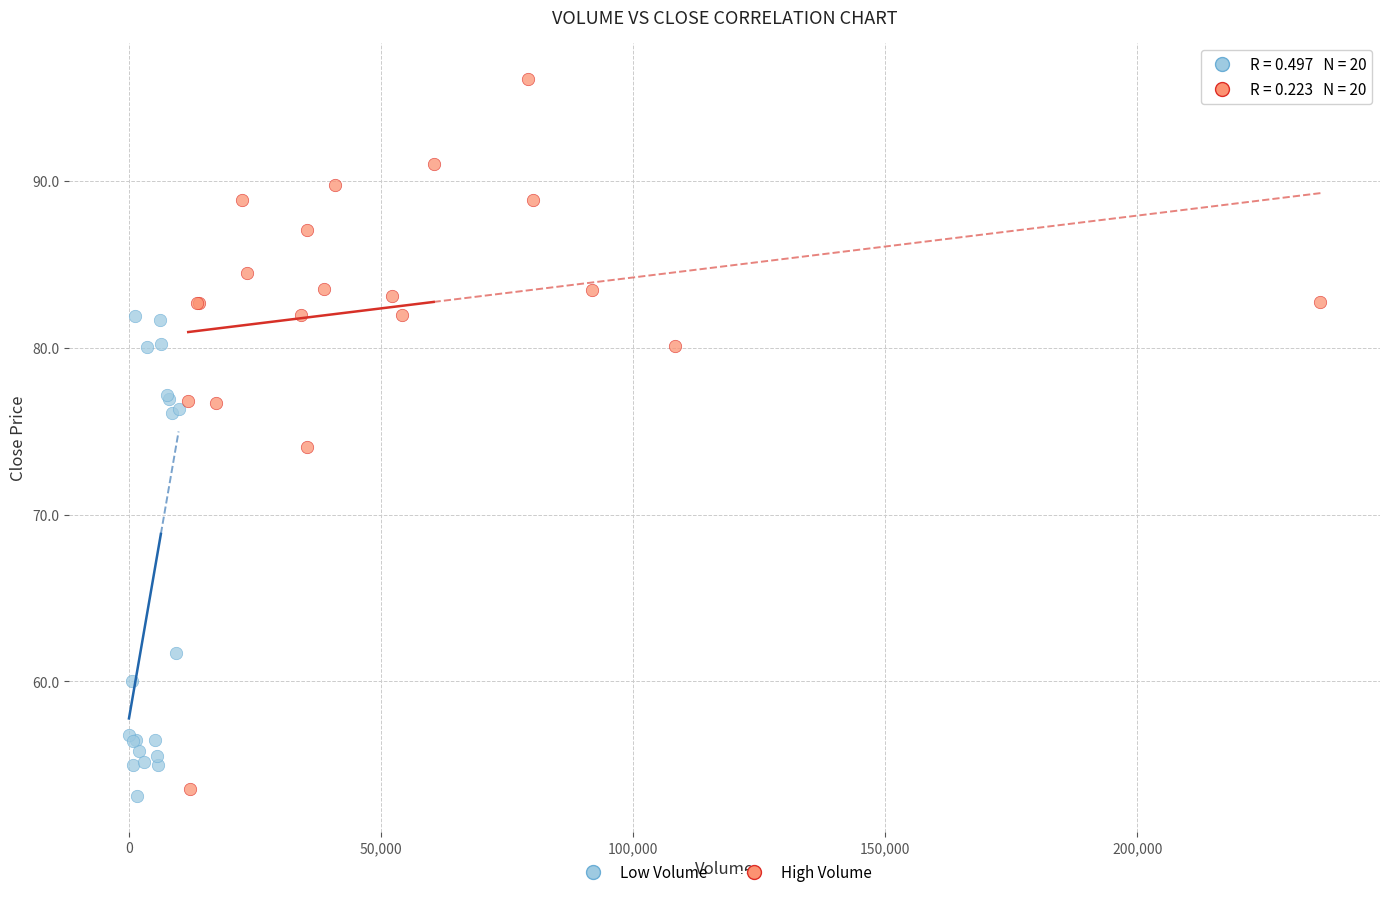

Which series has the widest spread of Y values?

High Volume